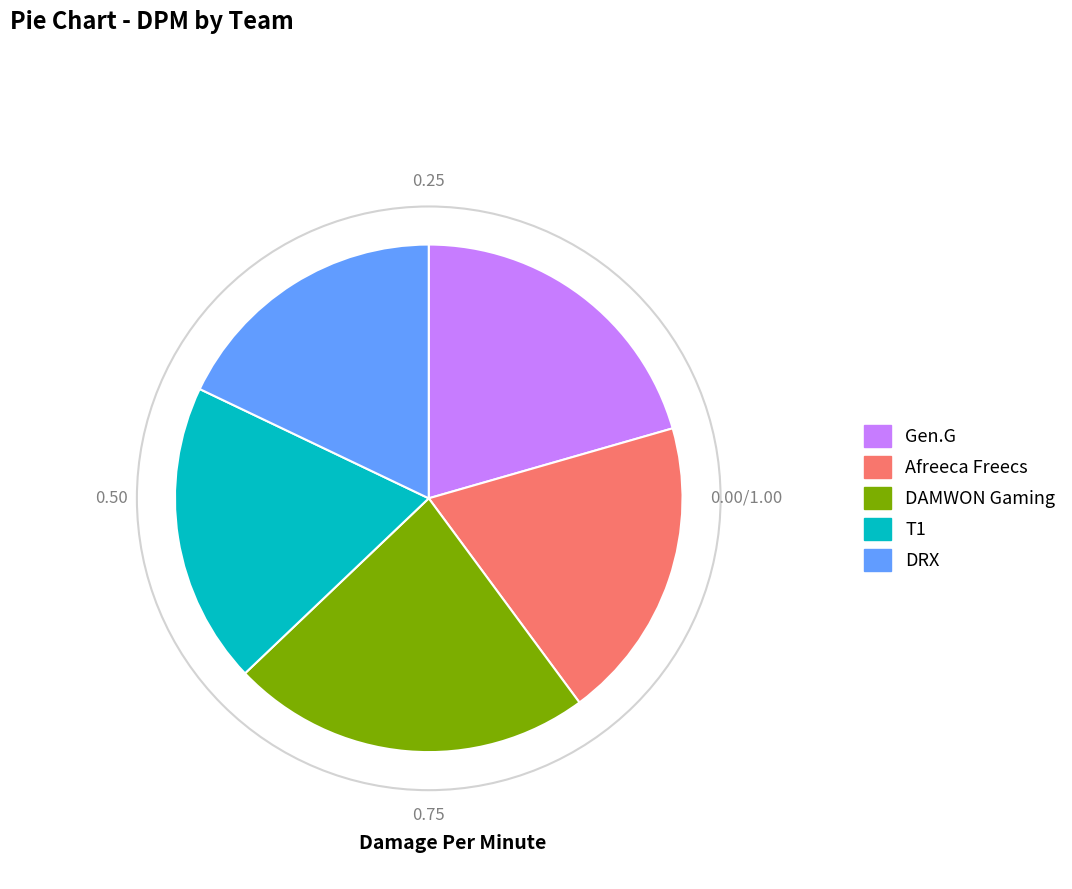

Is the sum of DAMWON Gaming and Gen.G greater than half?

No